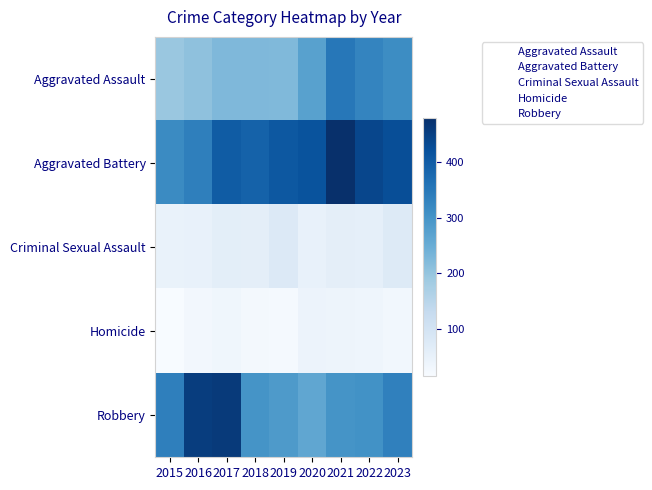

At 2020, list the series in order from smallest to largest.

Homicide, Criminal Sexual Assault, Robbery, Aggravated Assault, Aggravated Battery